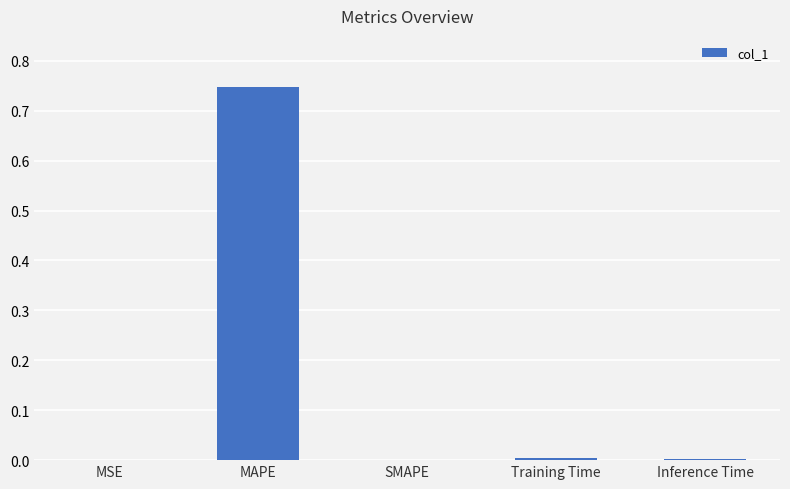

At which category does the chart reach its peak across all series?

MAPE